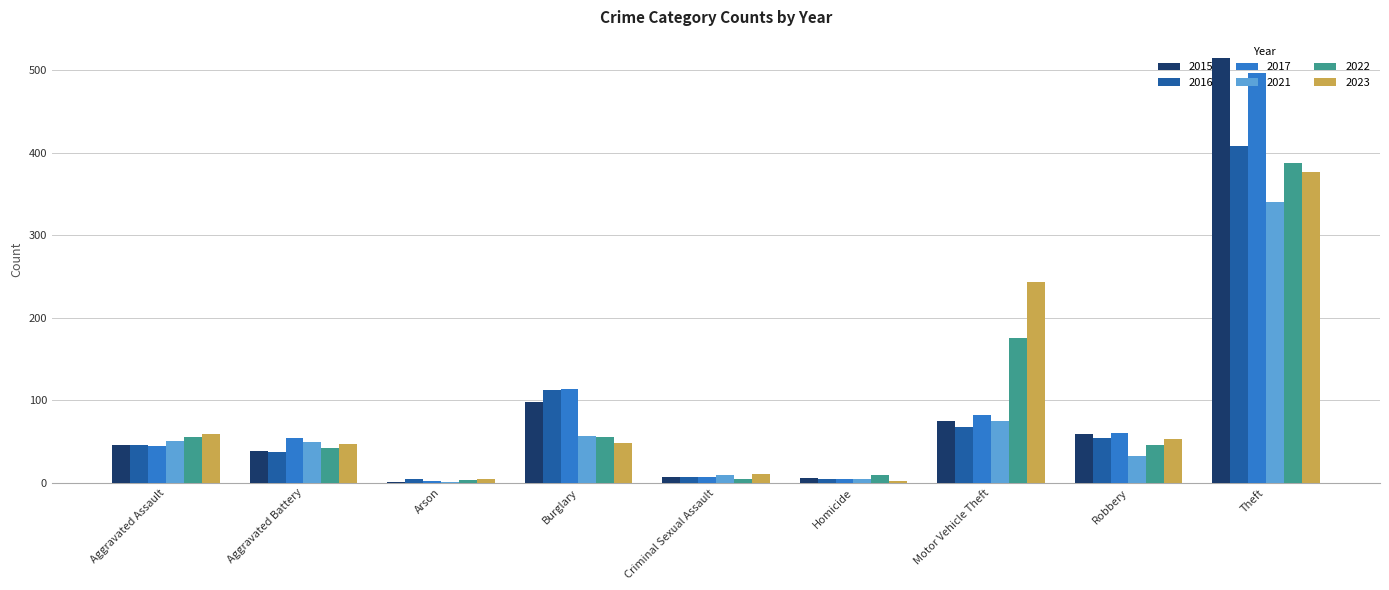

The 2021 series shows 75 at Motor Vehicle Theft. True or false?

True